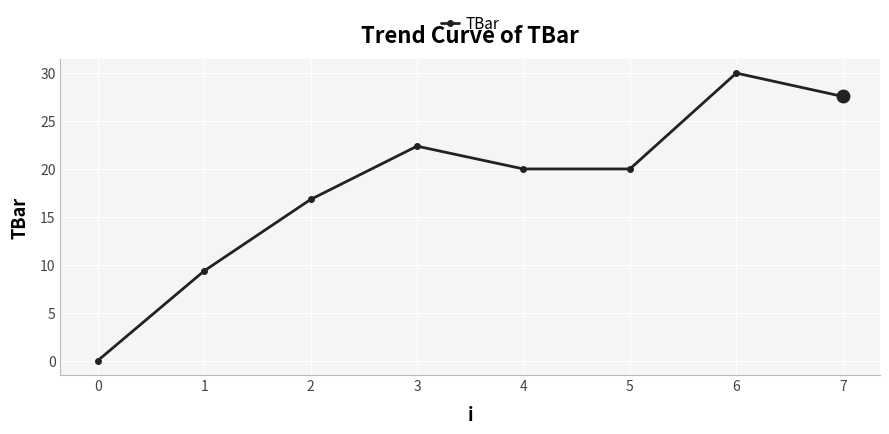

Between 4 and 0, which is larger?

4